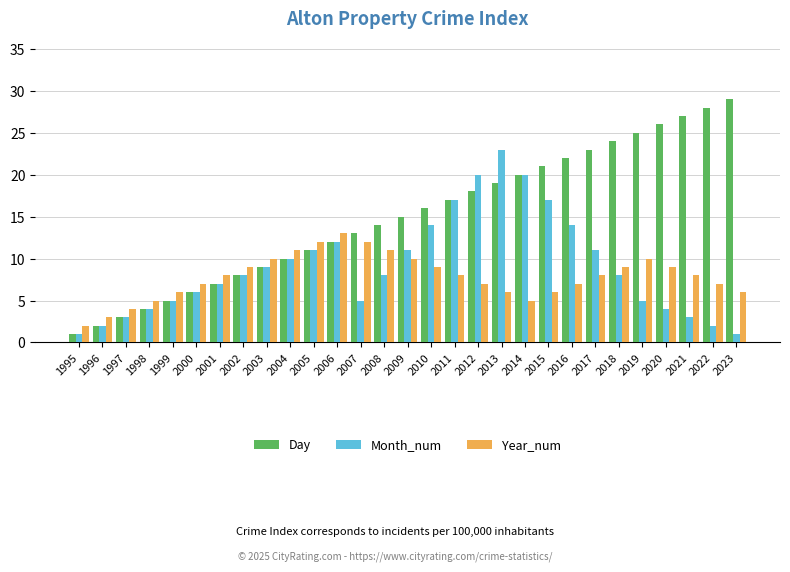

True or false: Month_num has a value of 27 at 2011.

False